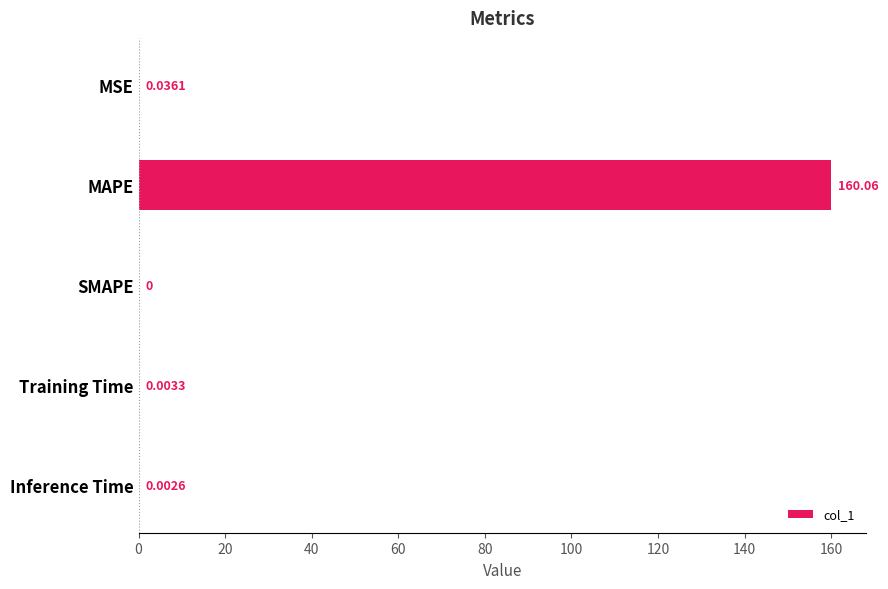

What is the sum of all values?

160.1